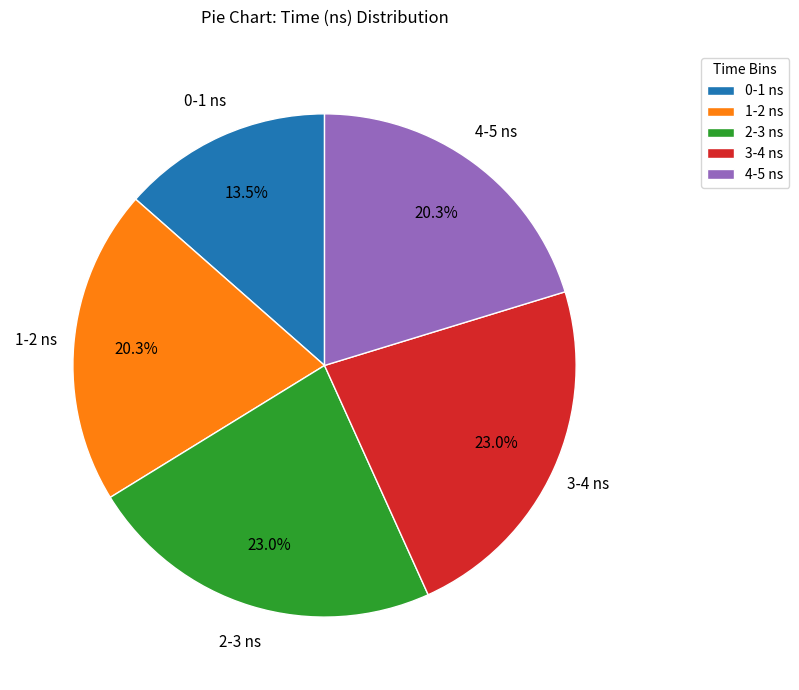

What portion of the pie excludes 0-1 ns?

86.5%